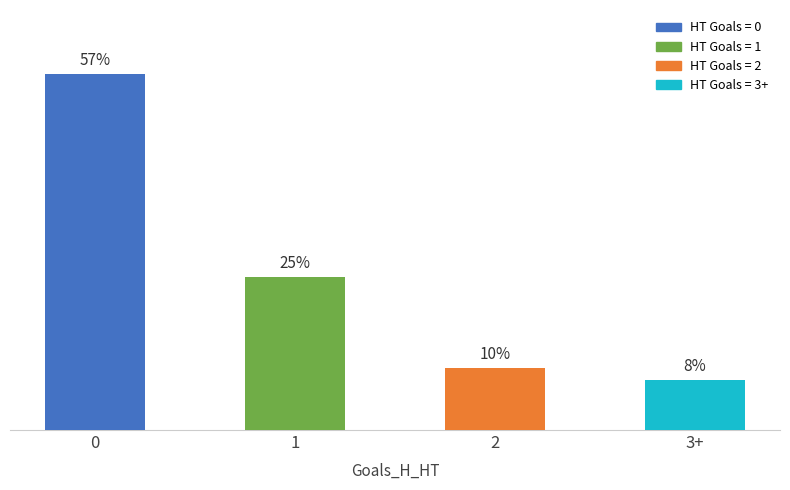

What value does the data have at 0?

57.3